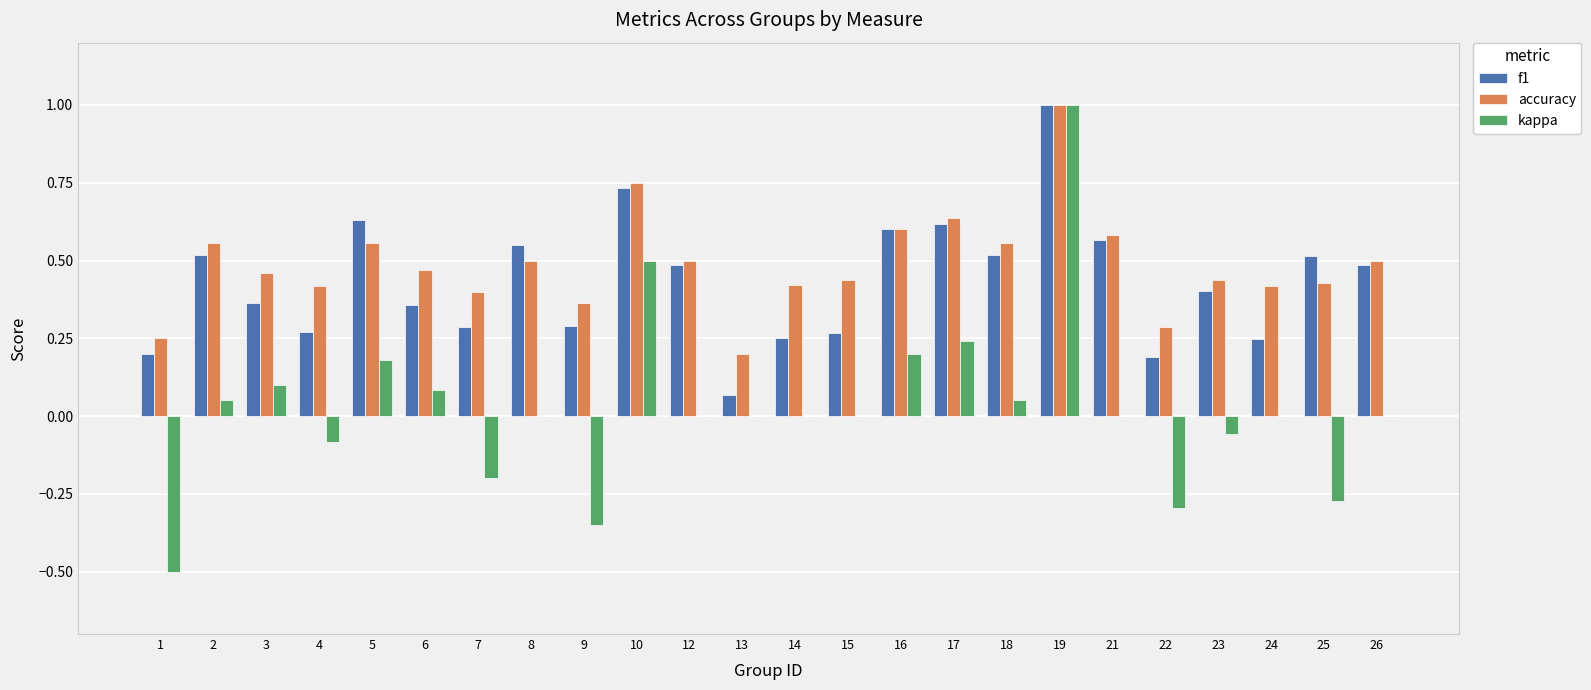

What is the highest value of the kappa series?

1.0